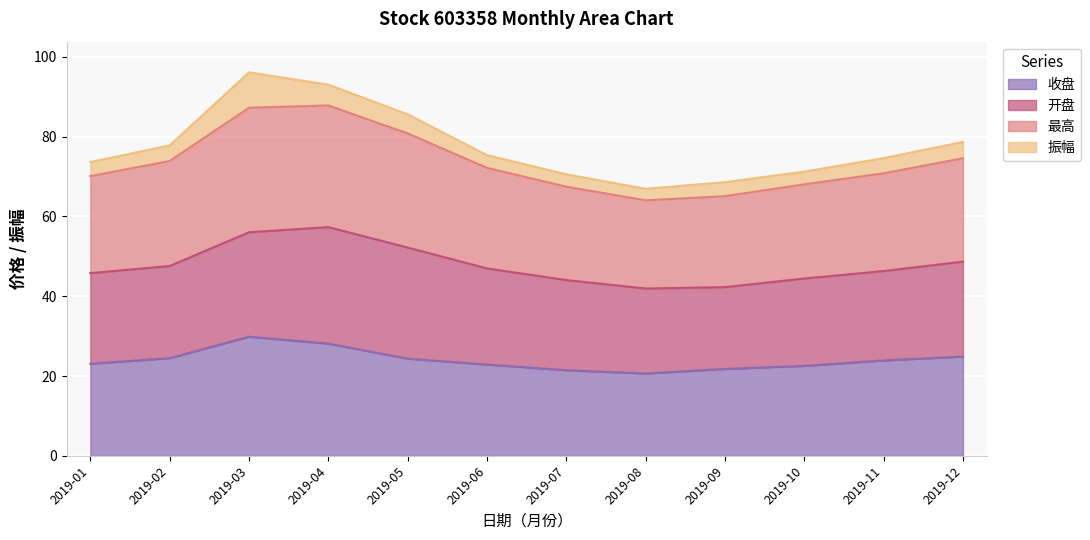

What is the difference between the highest and lowest values at 2019-01?

50.6